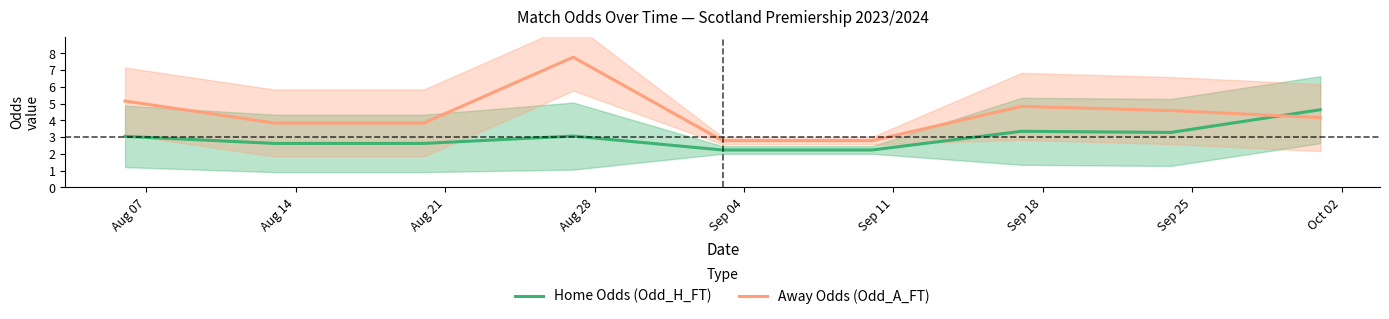

True or false: Home Odds (Odd_H_FT) and Away Odds (Odd_A_FT) cross at least once.

True